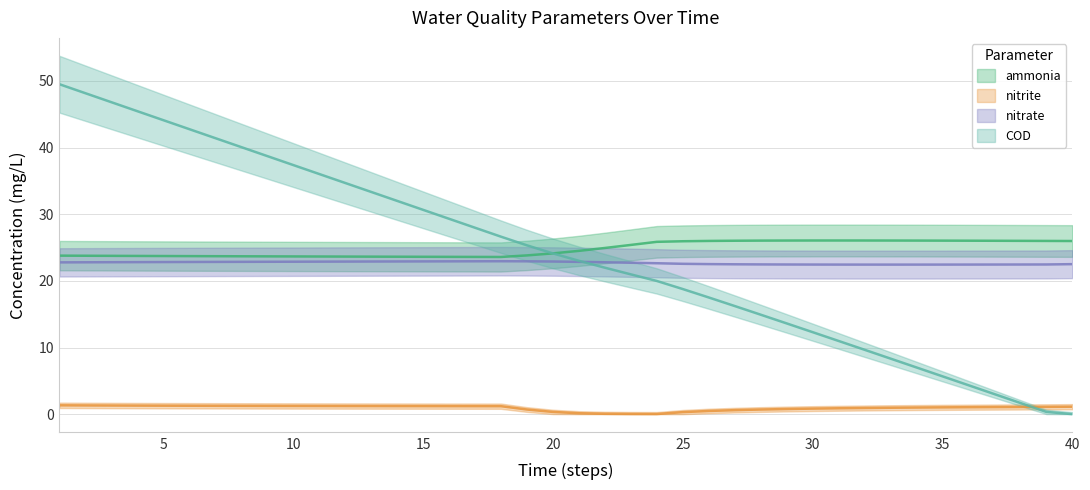

True or false: COD has a value of 3.0 at 37.

True